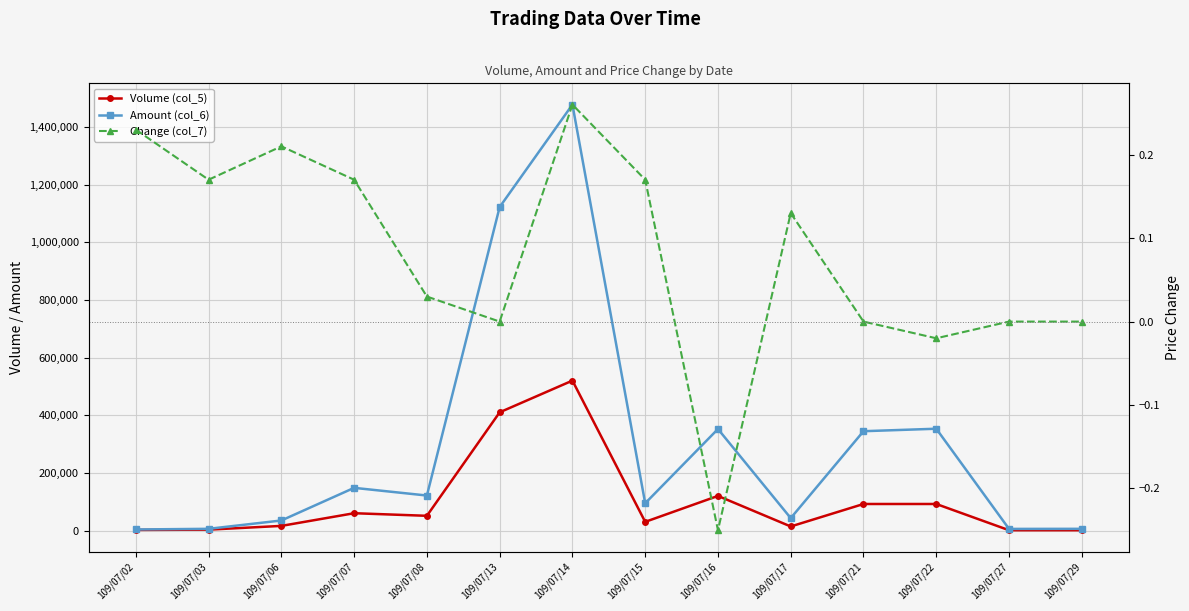

Which series has the widest spread of values?

Amount (col_6)